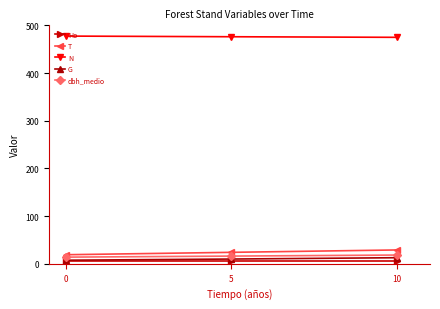

Count the T values in the range 19 to 29.

3